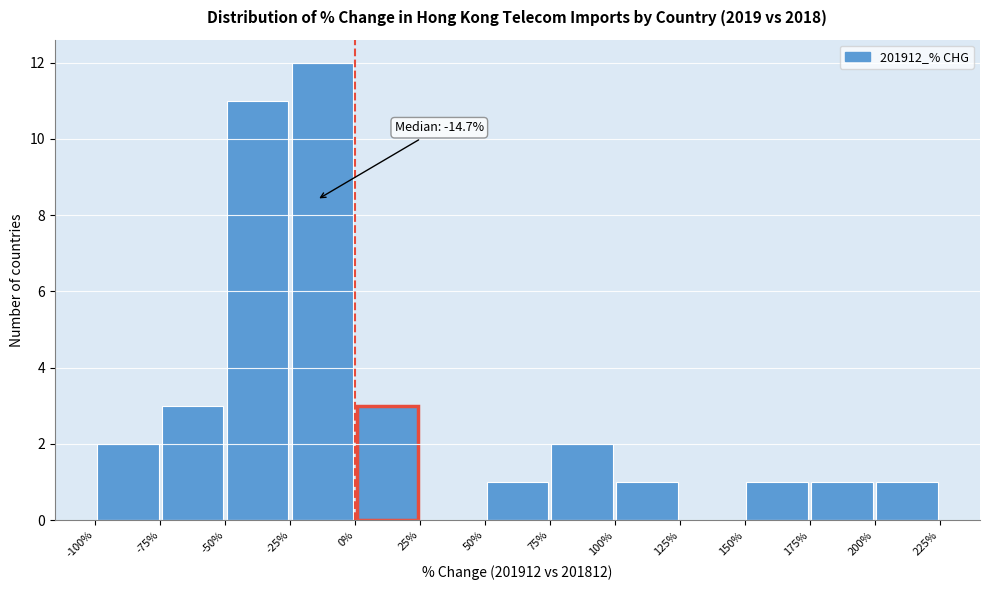

Which range on the x-axis has the tallest bar?

-25% to 0%